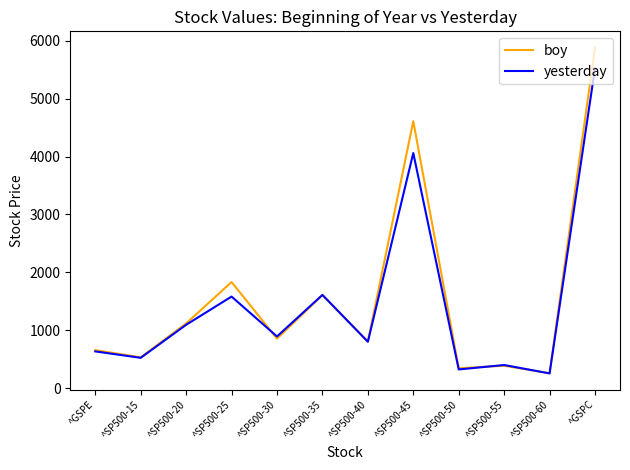

List the series in order of their overall mean, lowest first.

yesterday, boy